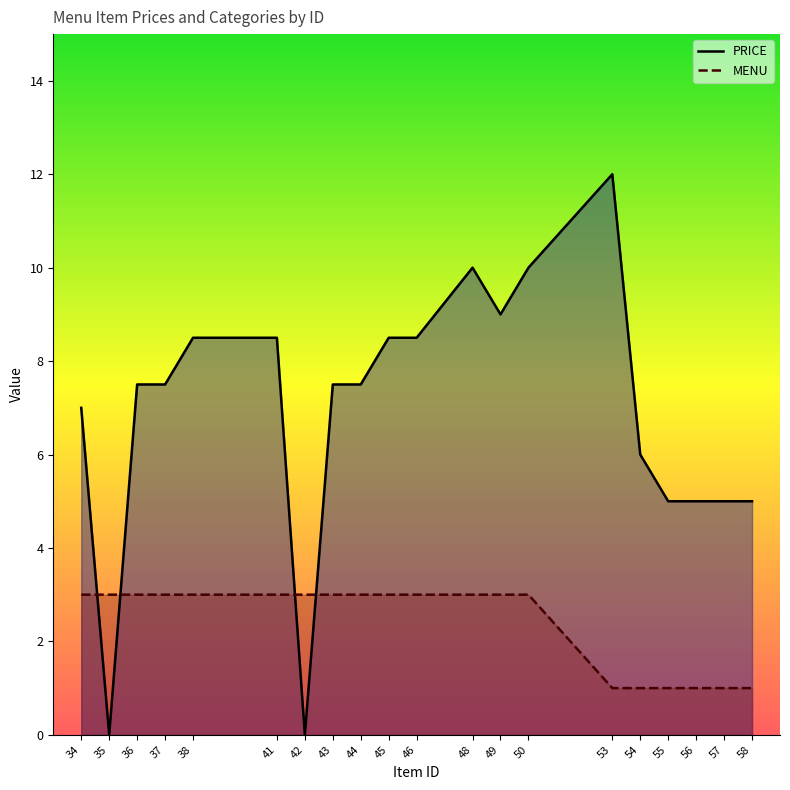

How many lines are shown in the chart?

2